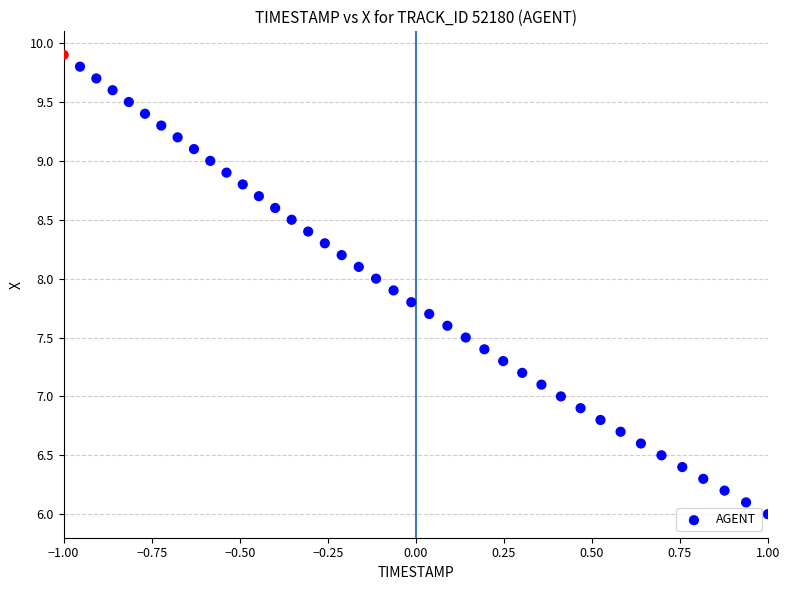

What is the range of Y values (max minus min)?

3.9